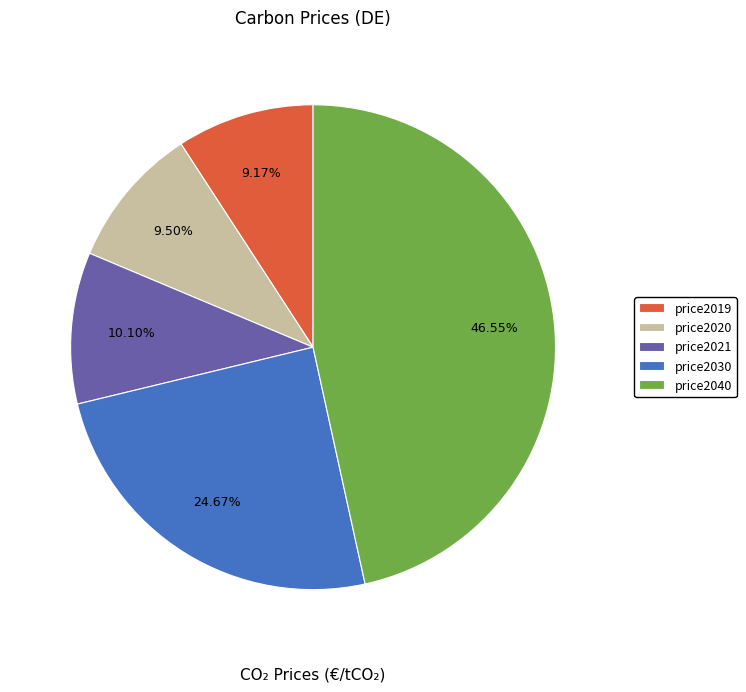

Is the sum of price2040 and price2020 greater than half?

Yes